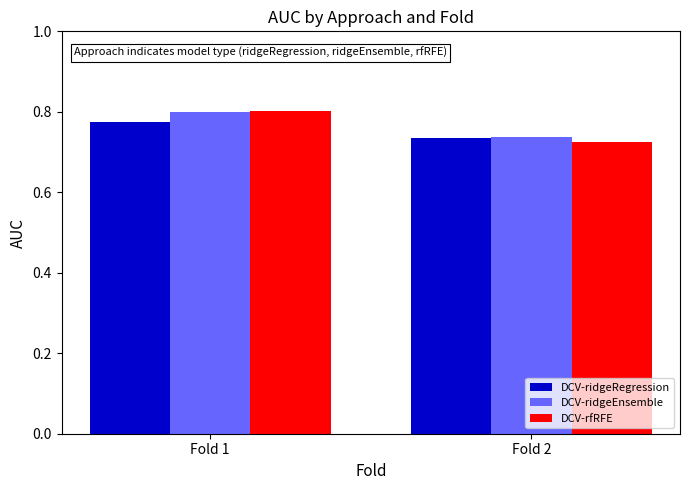

Count the number of data series in this chart.

3